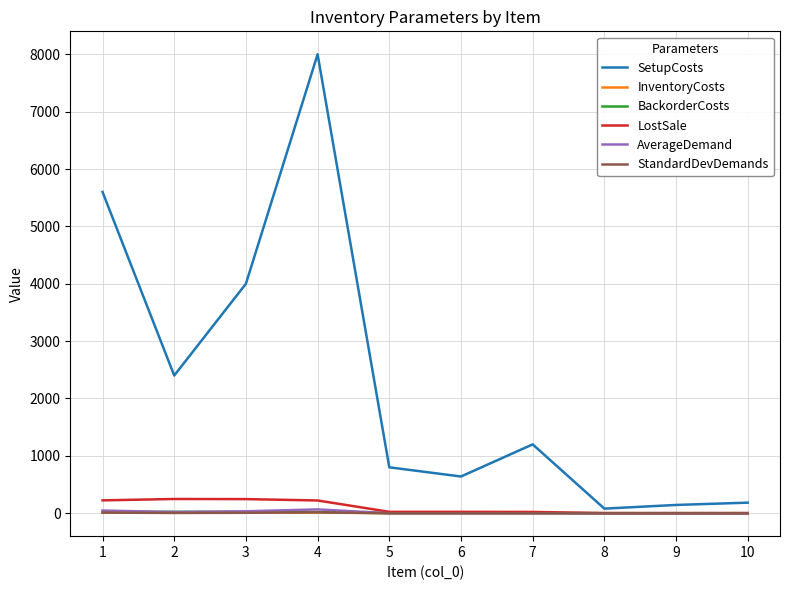

True or false: SetupCosts and InventoryCosts intersect in this chart.

False